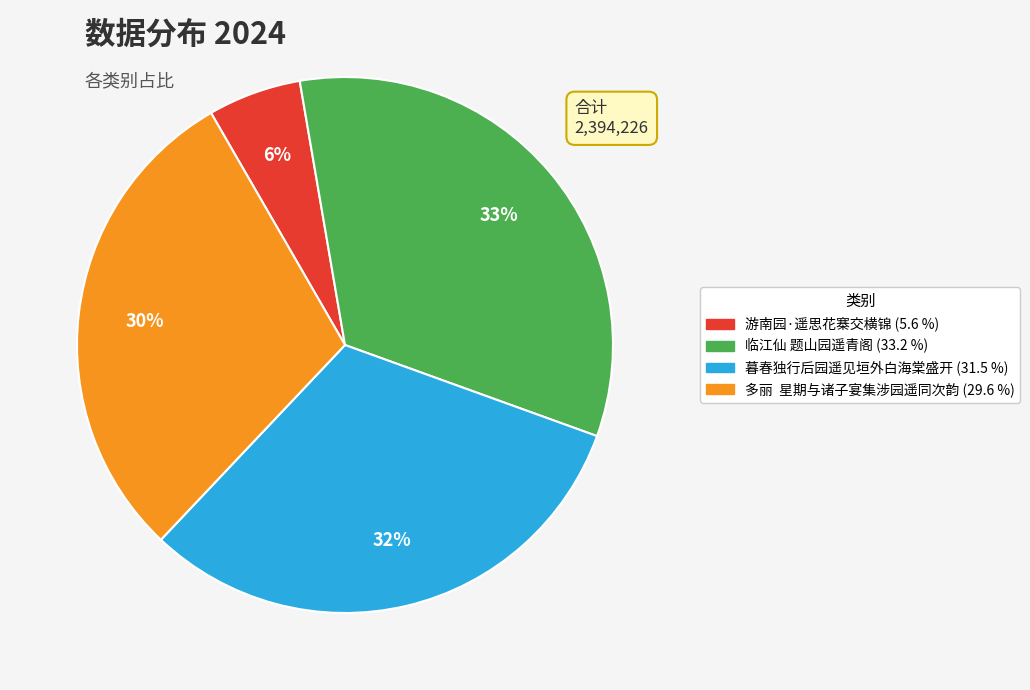

To the nearest percent, what percentage of the pie is 游南园·遥思花寨交横锦?

6%